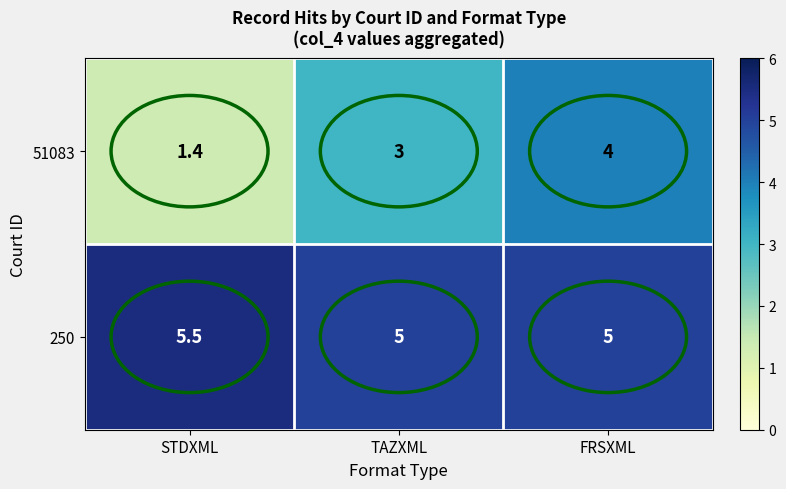

Which category has the lowest value across all series?

STDXML